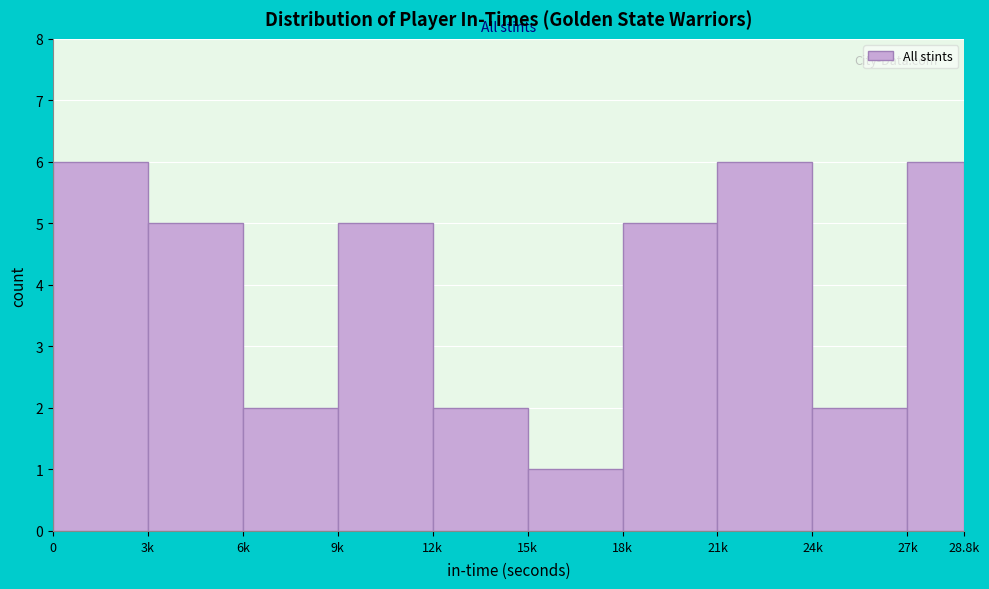

Reading right to left, transcribe all the data shown in this chart.

6	2	6	5	1	2	5	2	5	6